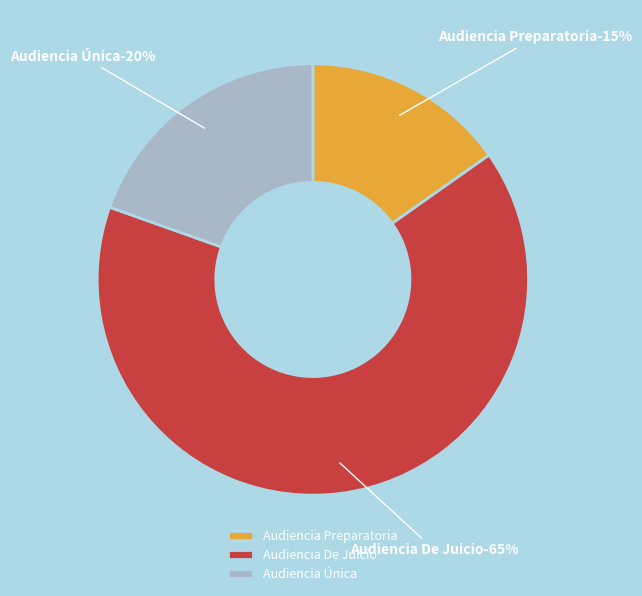

To the nearest percent, what is the combined percentage of Audiencia Preparatoria and Audiencia Única?

35%